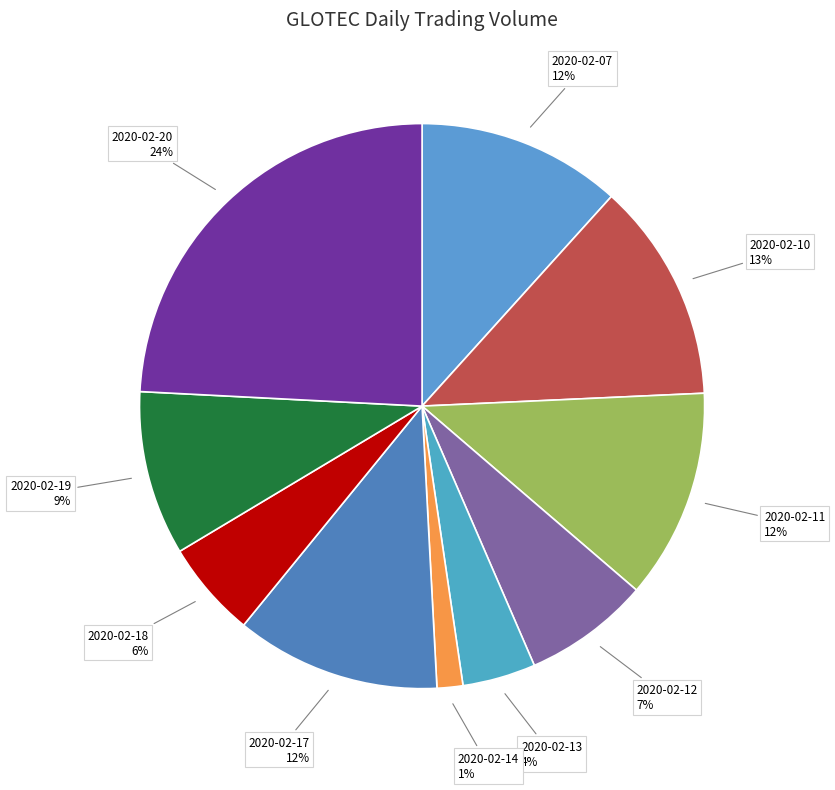

To the nearest percent, what is the difference between the 2020-02-13 and 2020-02-14 slice percentages?

3%